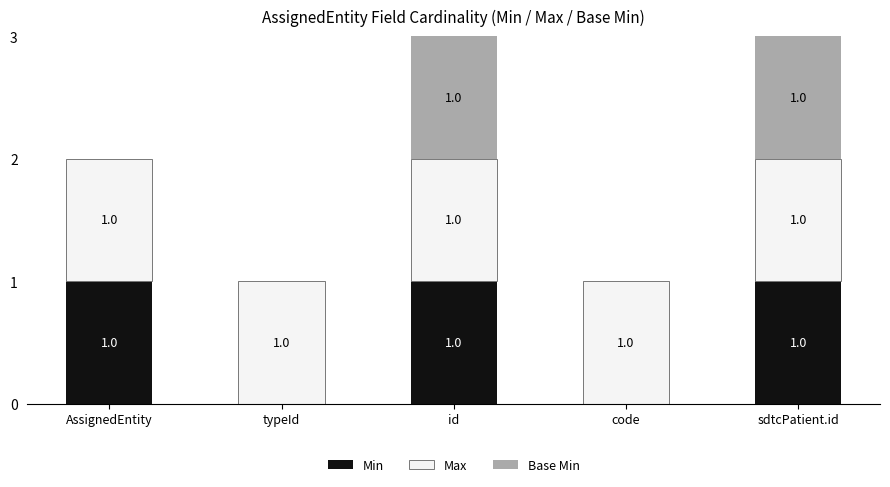

Is it true that Min equals 0 at typeId?

True